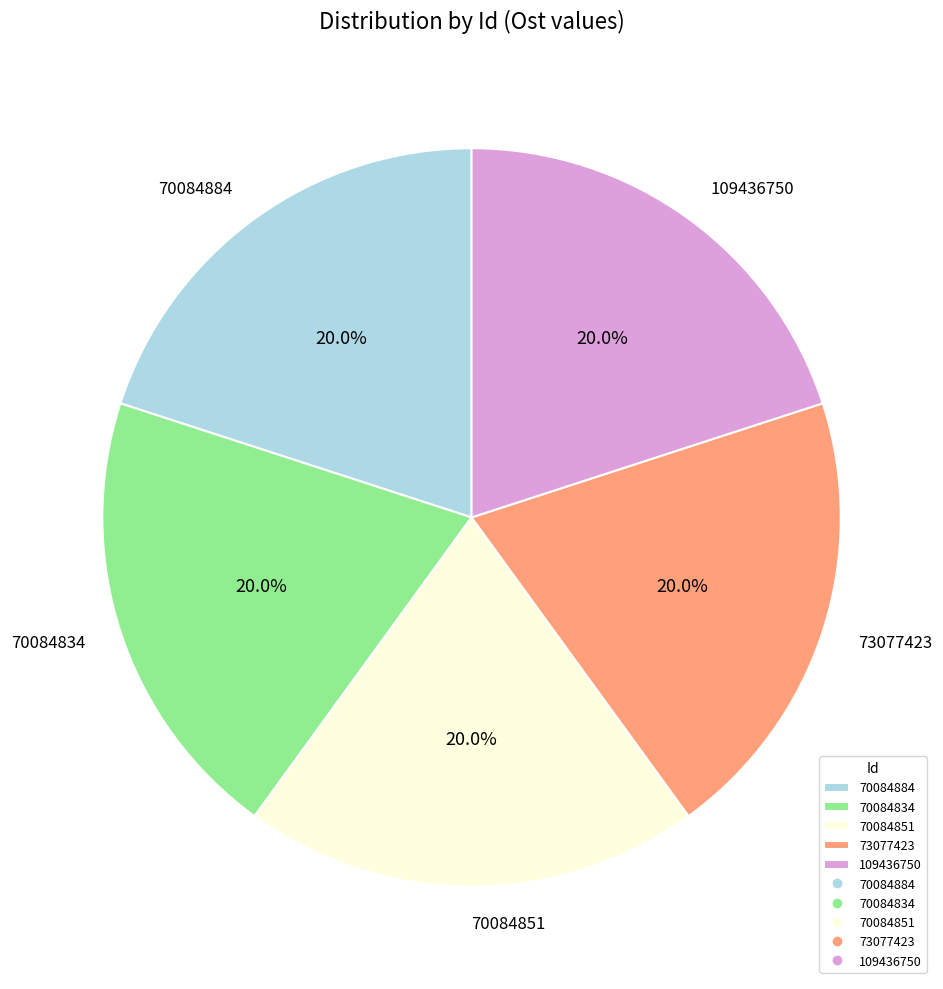

How many segments does this pie chart have?

5